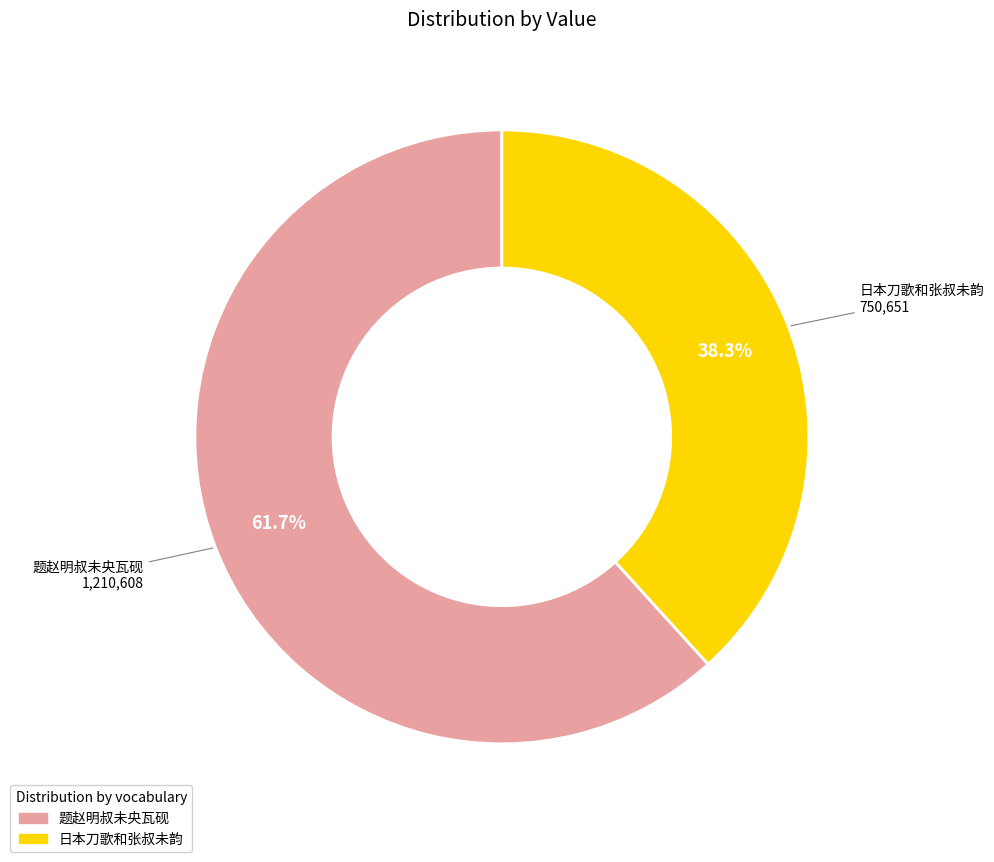

Does any single category account for the majority?

Yes